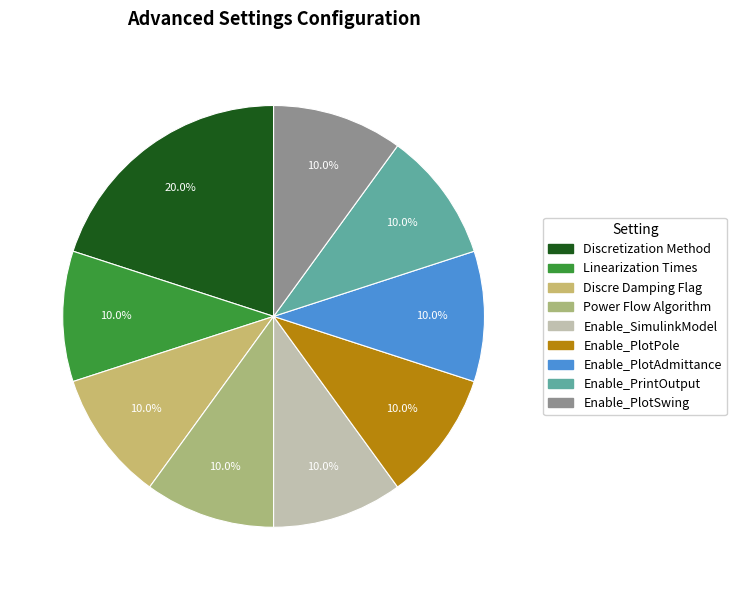

To the nearest percent, what is the combined percentage of Enable_PrintOutput and Enable_PlotSwing?

20%